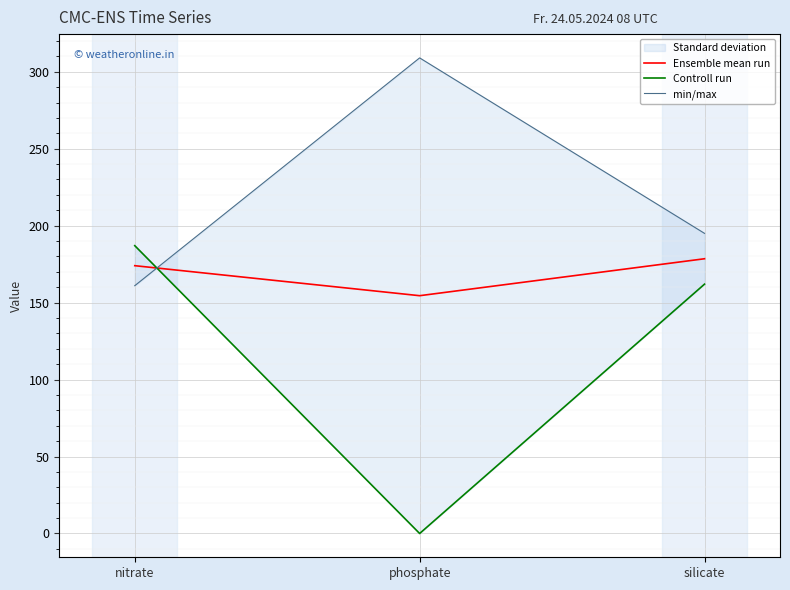

What is the average value of the min/max series?

221.7